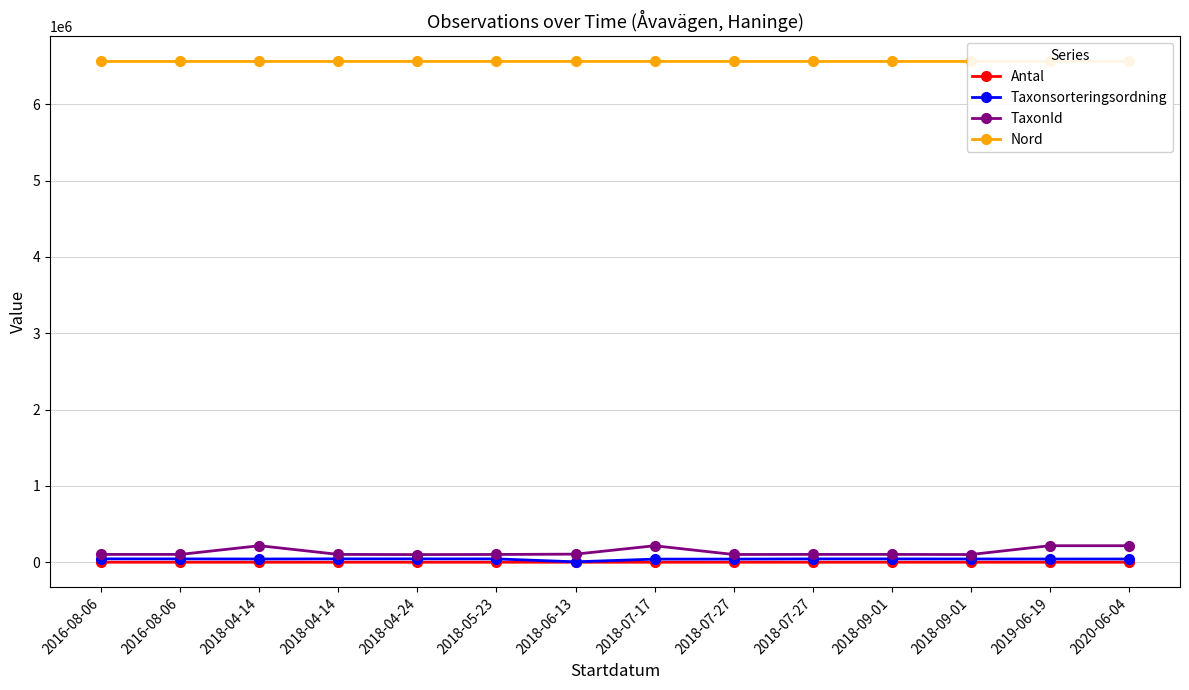

Rank the series at 2018-07-17 from highest to lowest value.

Nord, TaxonId, Taxonsorteringsordning, Antal